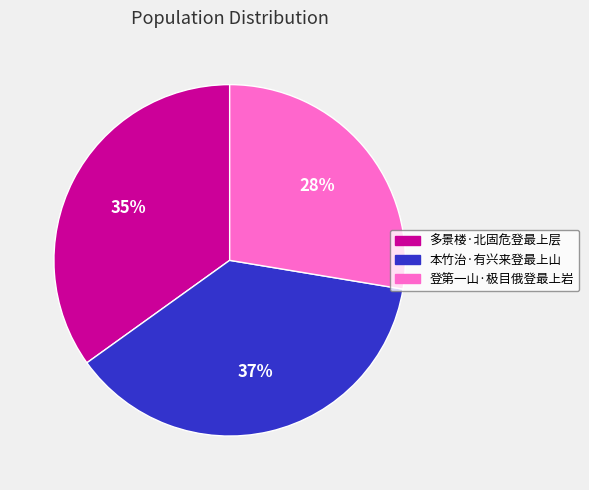

Is 登第一山·极目俄登最上岩 the majority of the pie?

No